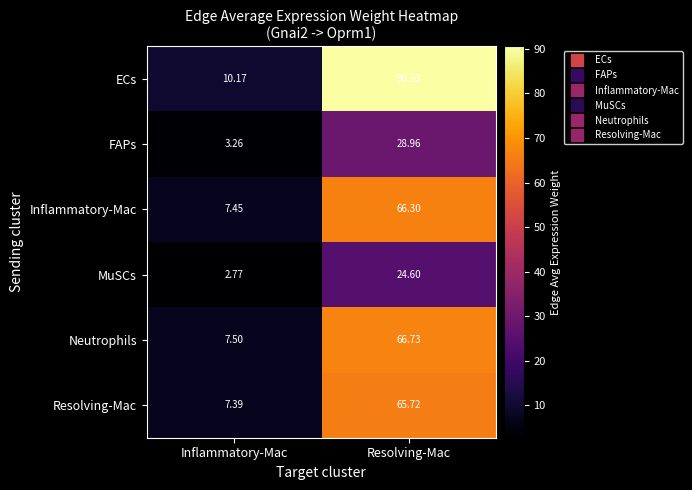

List the labels in order of ECs value, largest first.

Resolving-Mac, Inflammatory-Mac